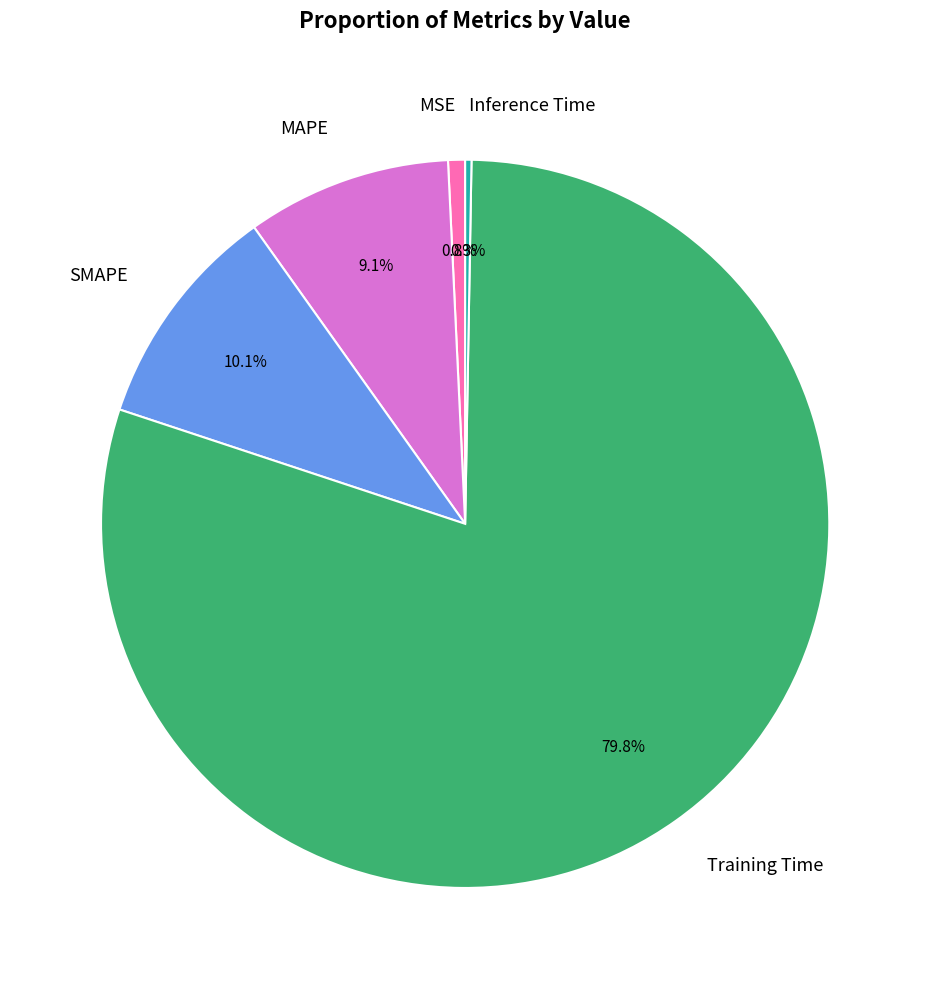

Which category has the biggest portion of the pie?

Training Time